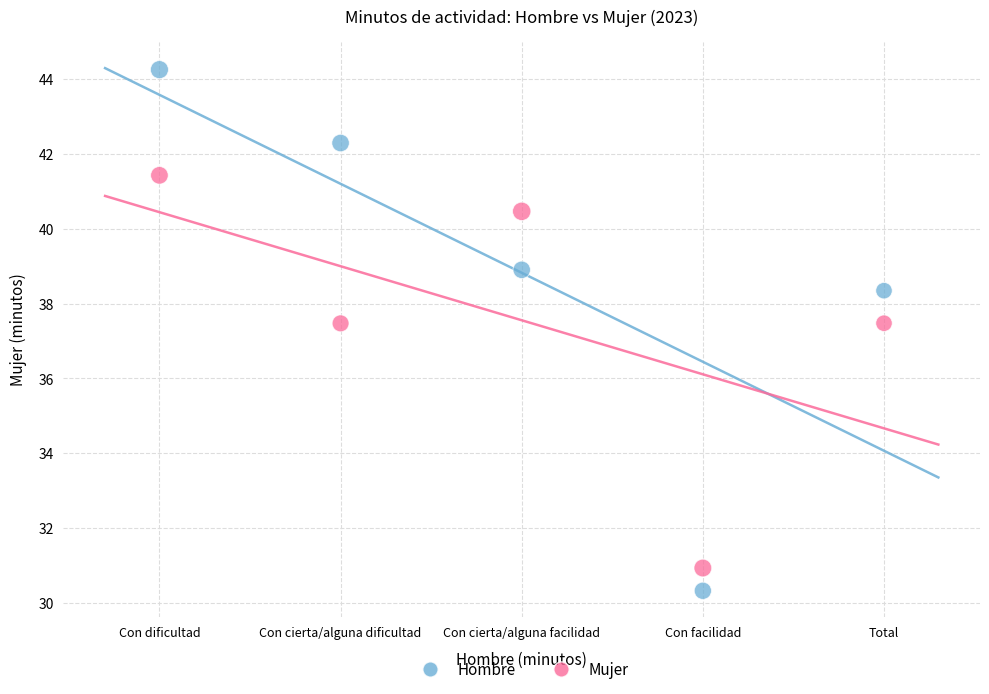

Across all data points, what is the range of Y values (max minus min)?

13.9